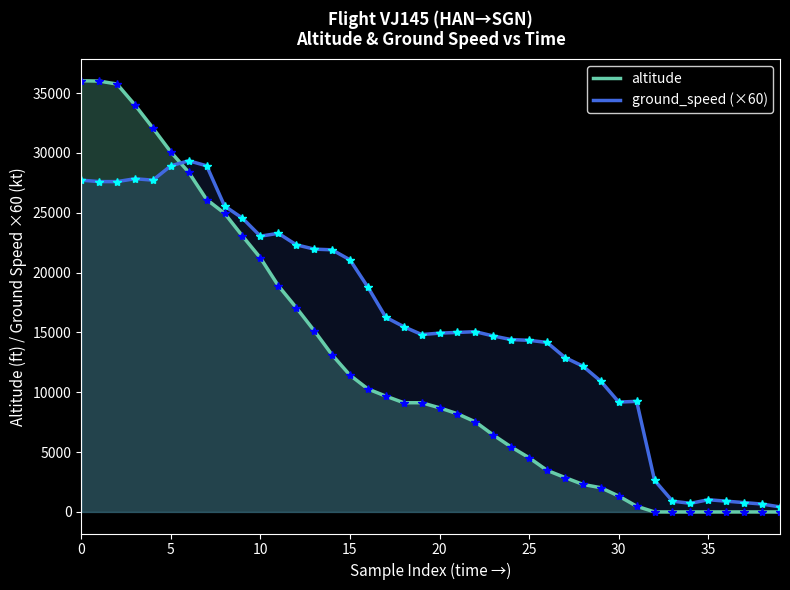

What is the sum of all ground_speed (×60) values?

639720